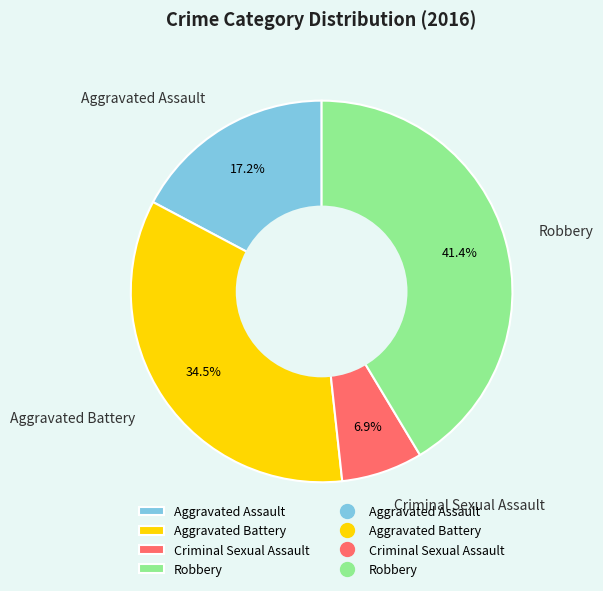

Is there a majority slice in this chart?

No